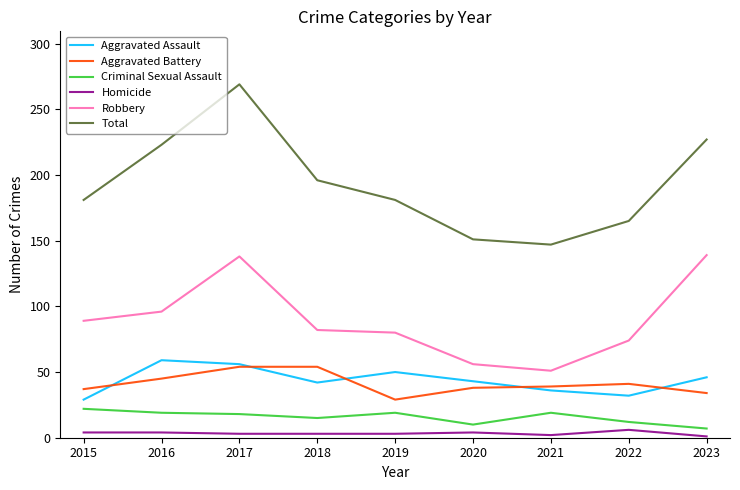

At which category is the sum across all series the highest?

2017